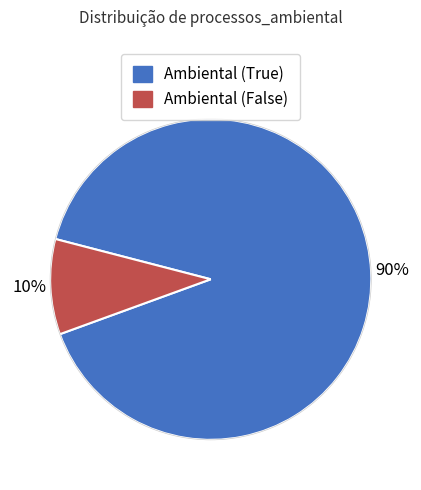

Is there a majority slice in this chart?

Yes